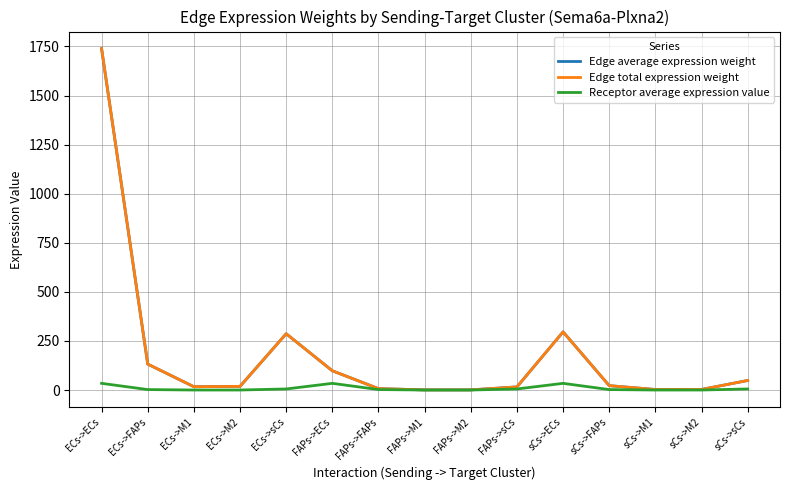

True or false: Receptor average expression value and Edge average expression weight cross at least once.

False